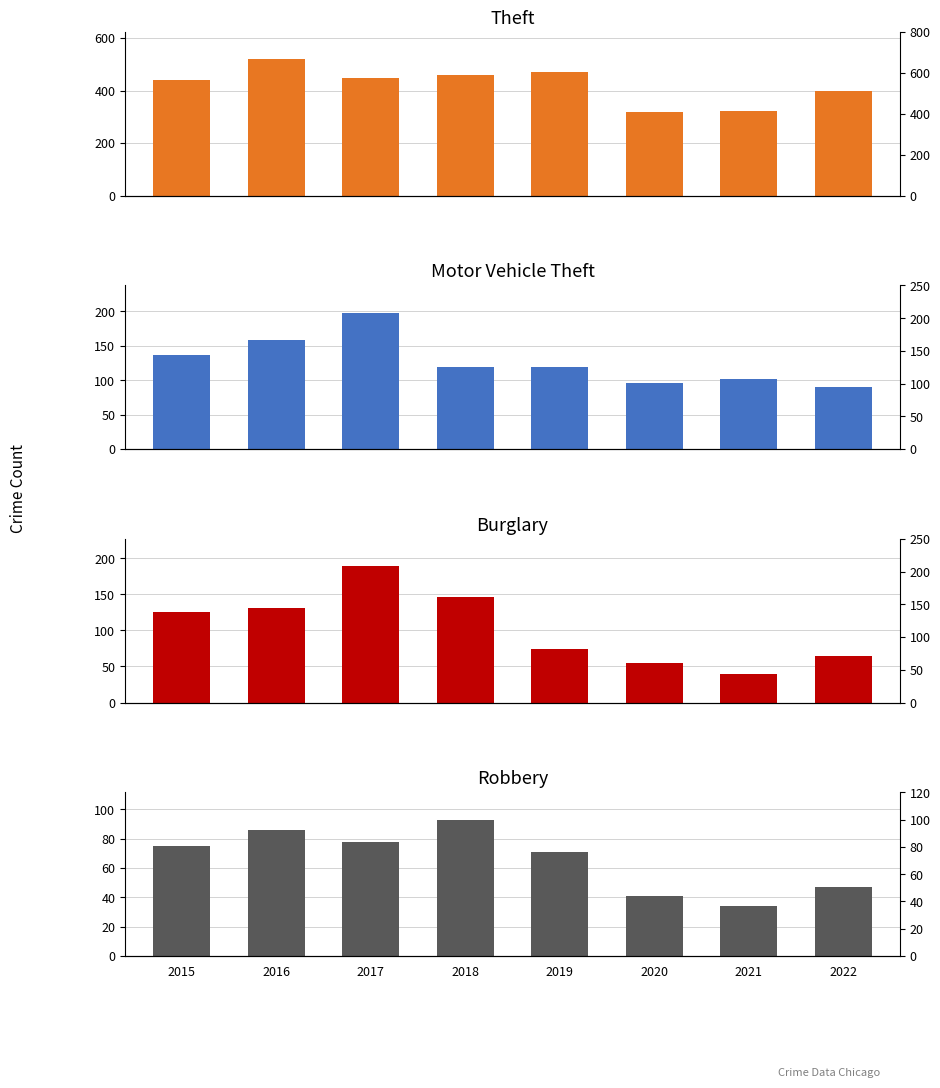

Where is Theft nearest to the value 419?

2015